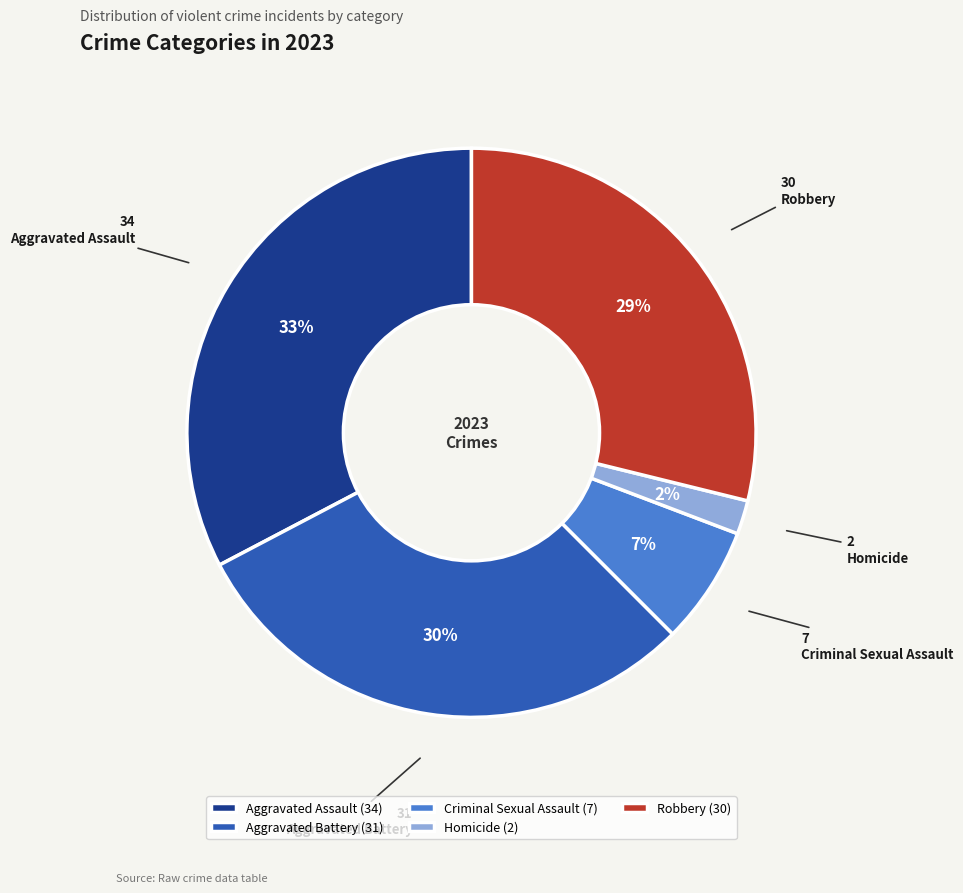

To the nearest percent, what is the combined percentage of Homicide and Criminal Sexual Assault?

9%